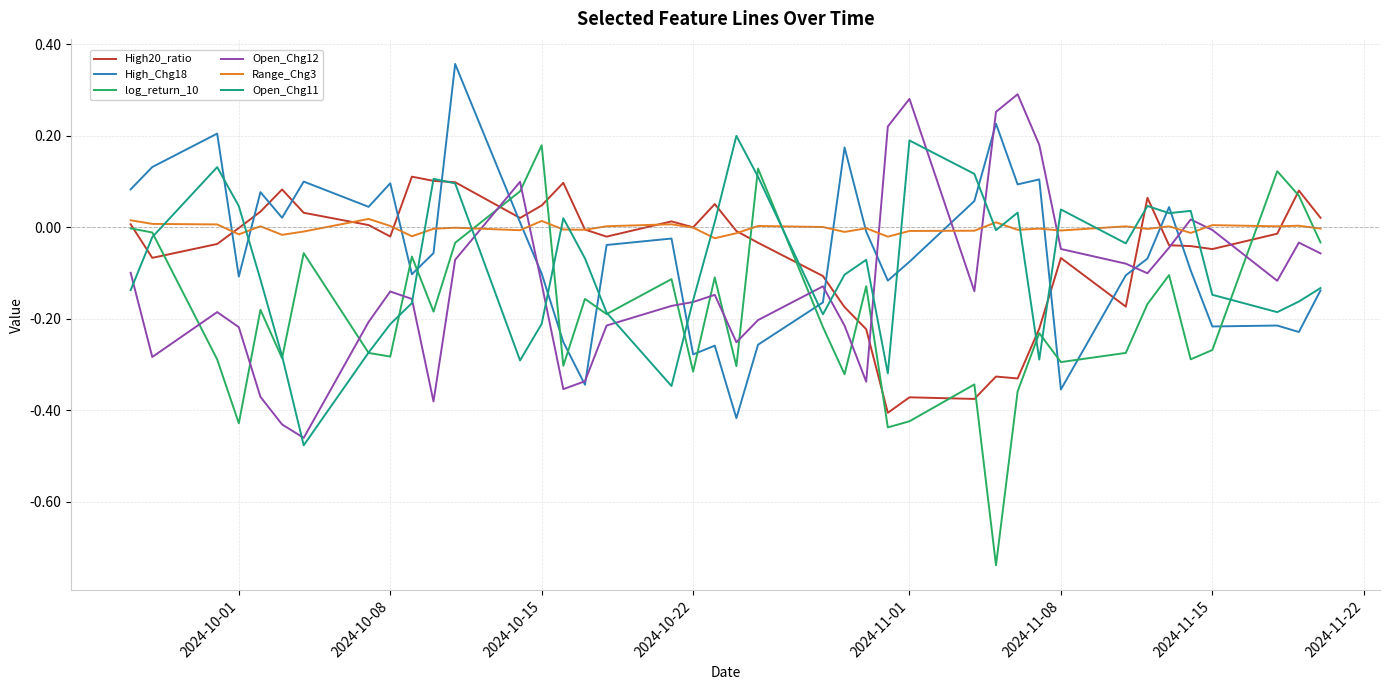

Which series ends up on top after the final intersection of Range_Chg3 and Open_Chg11?

Range_Chg3